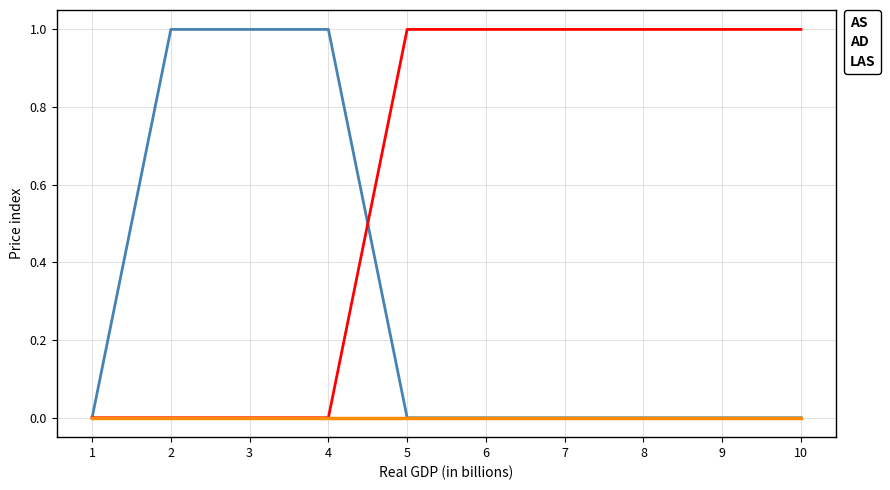

Which series has the largest total across all categories?

AD